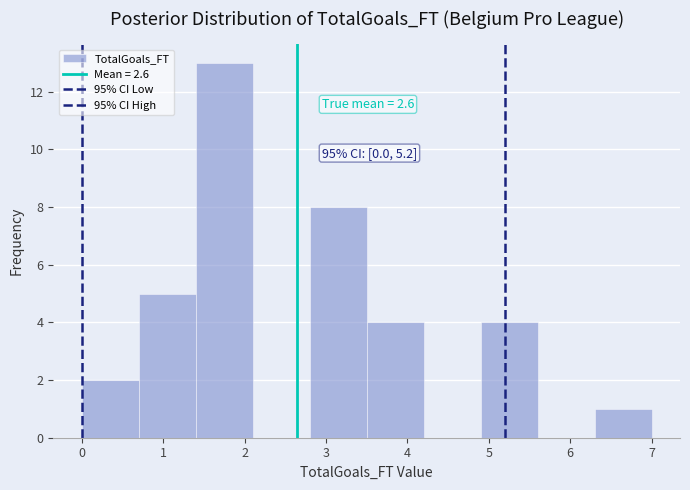

Over which range of the x-axis is the bar tallest?

1.4 to 2.1